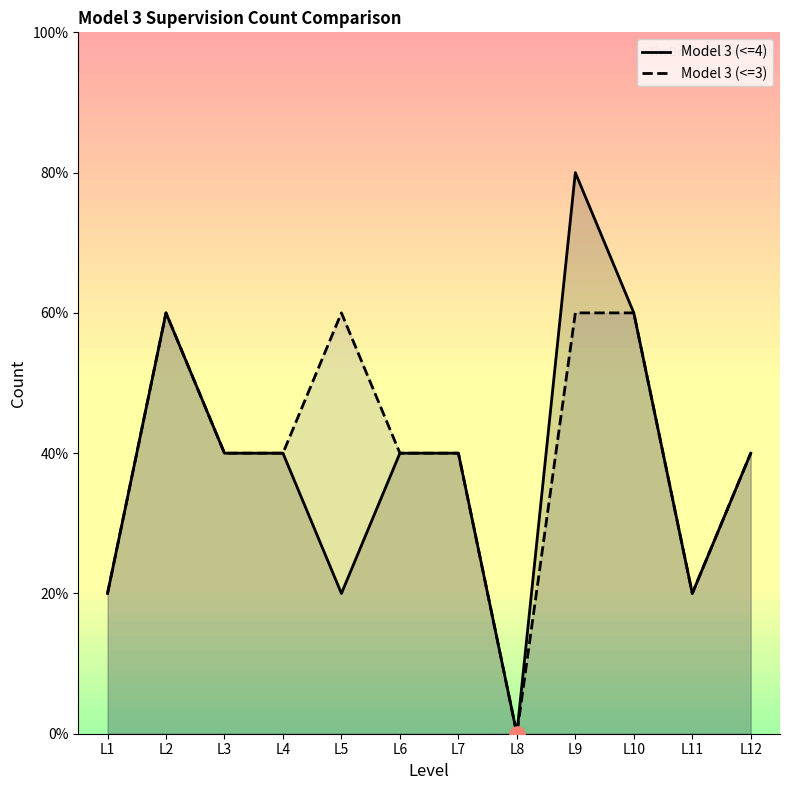

Is the value of Model 3 (<=4) at L11 greater than the value of Model 3 (<=3) at L3?

No